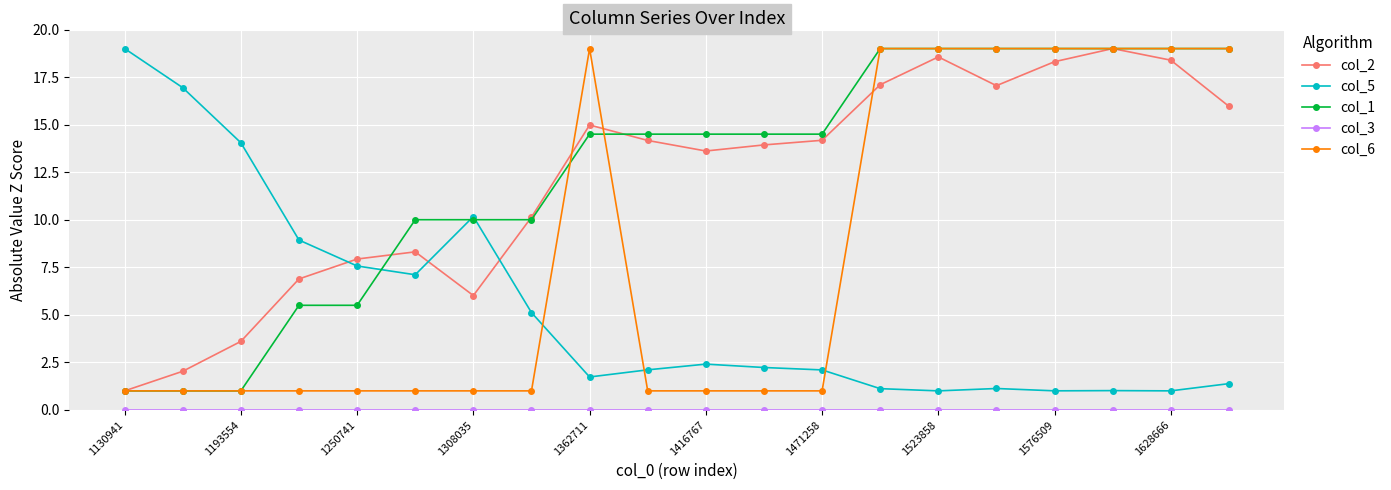

What is the maximum value for col_6?

19.0